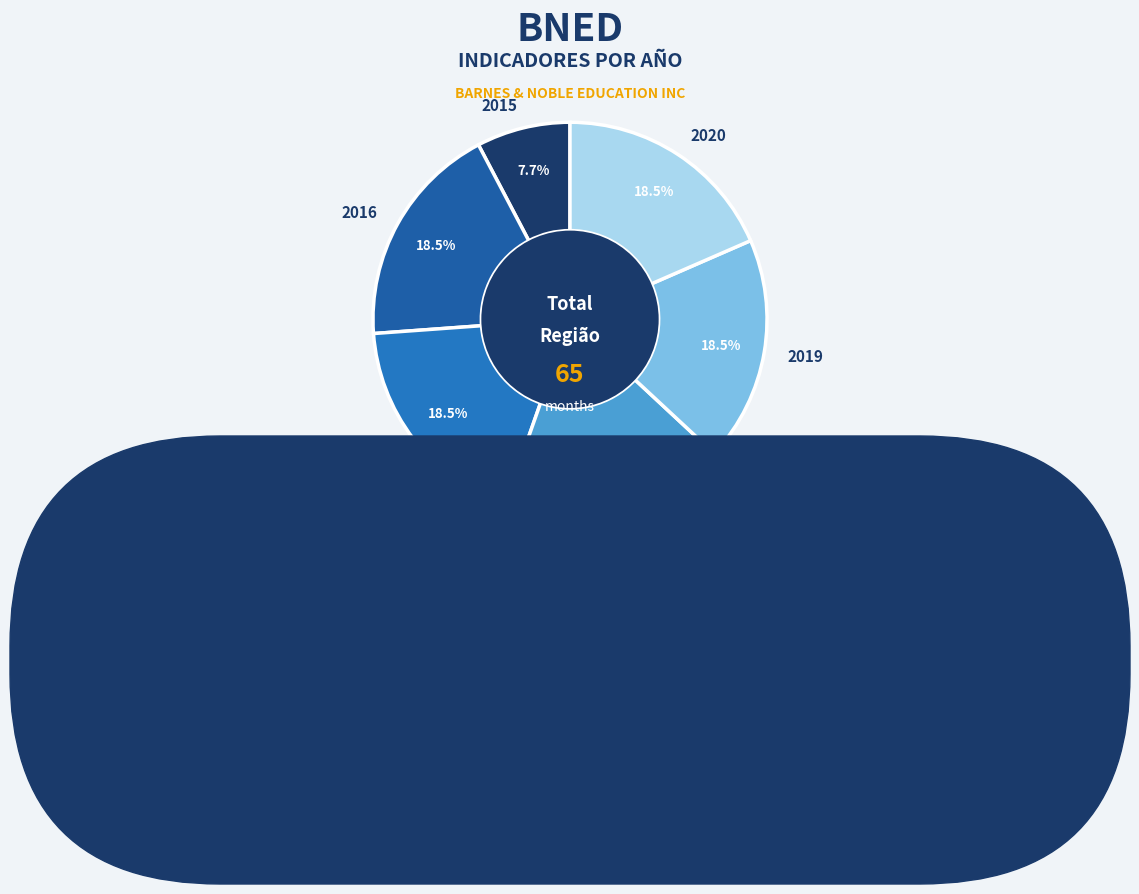

To the nearest percent, what is the difference between the largest and smallest slice percentages?

11%